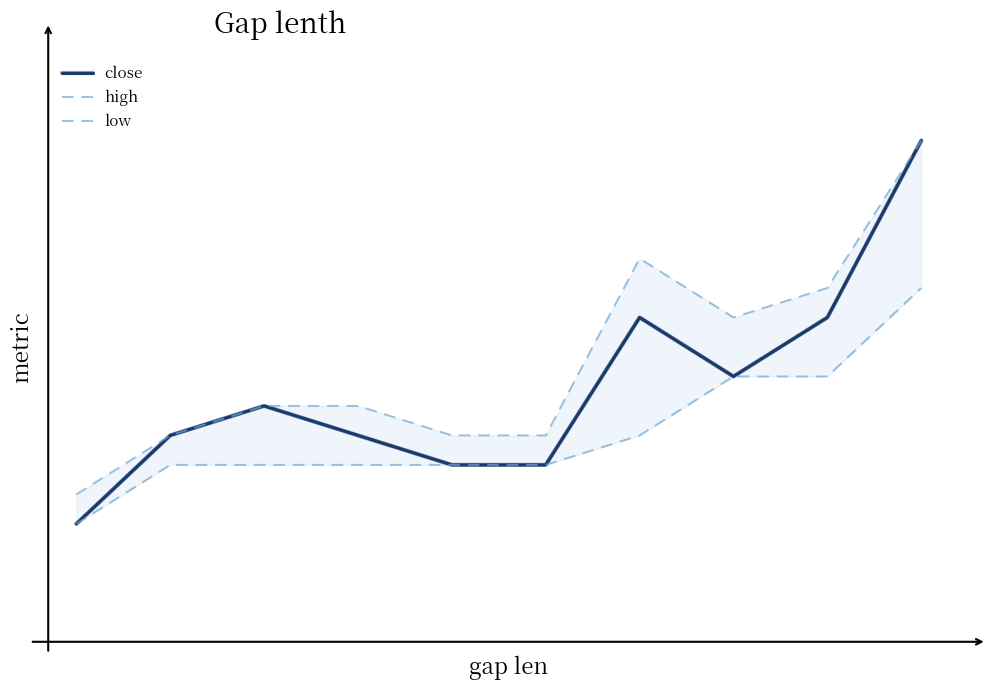

What is the approximate value of close at 4?

0.4